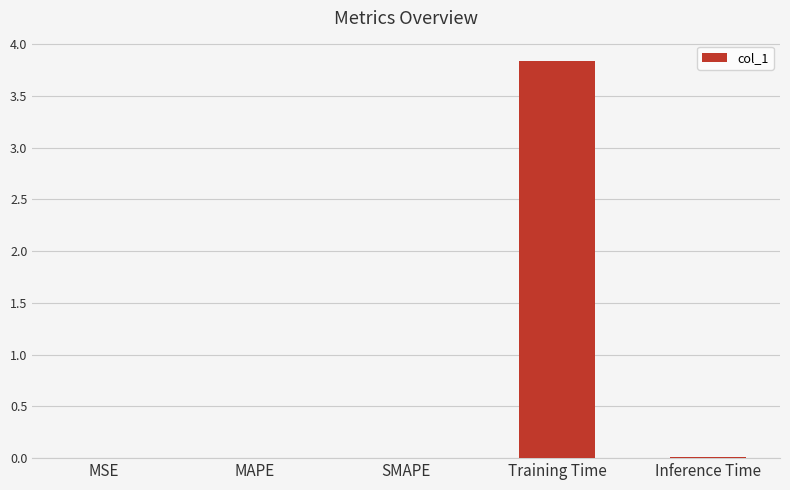

Is it true that the value at SMAPE is 0.0?

True